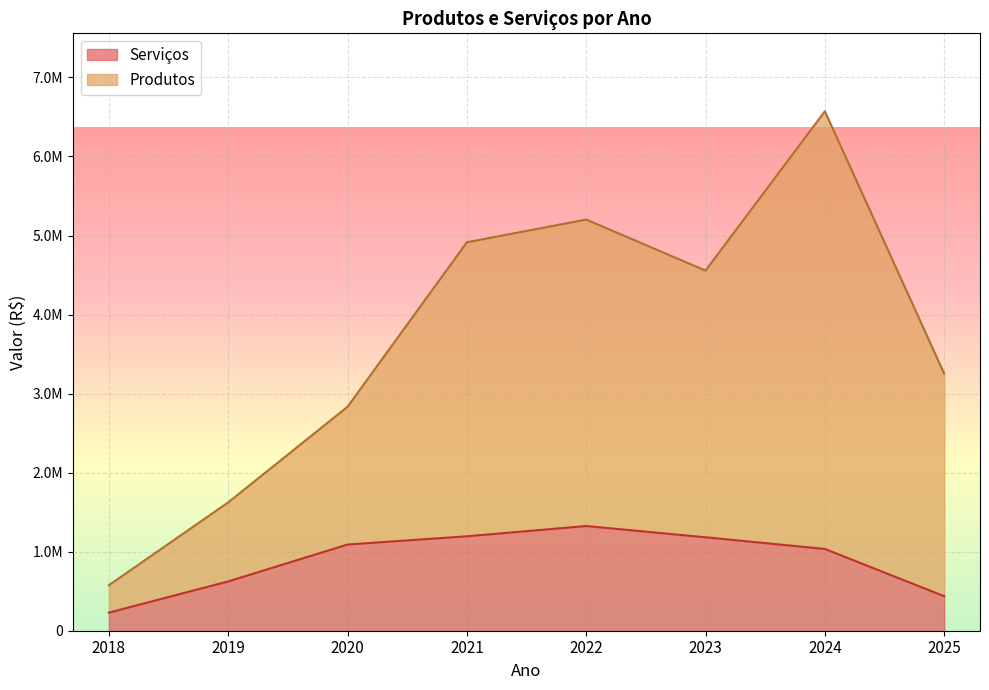

At which category does Serviços reach its first local peak?

2022